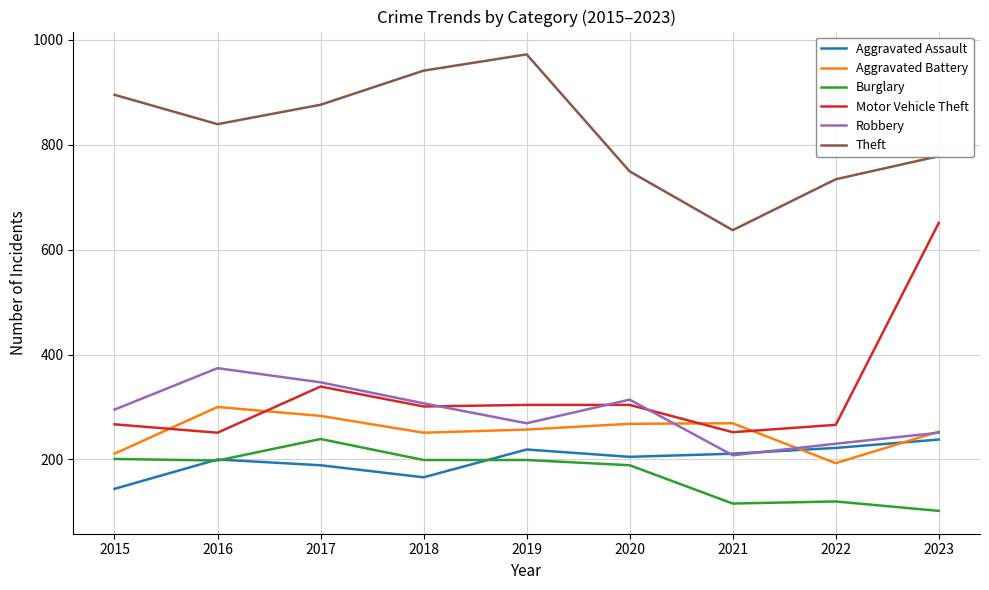

What is the difference between the highest and lowest values at 2019?

773